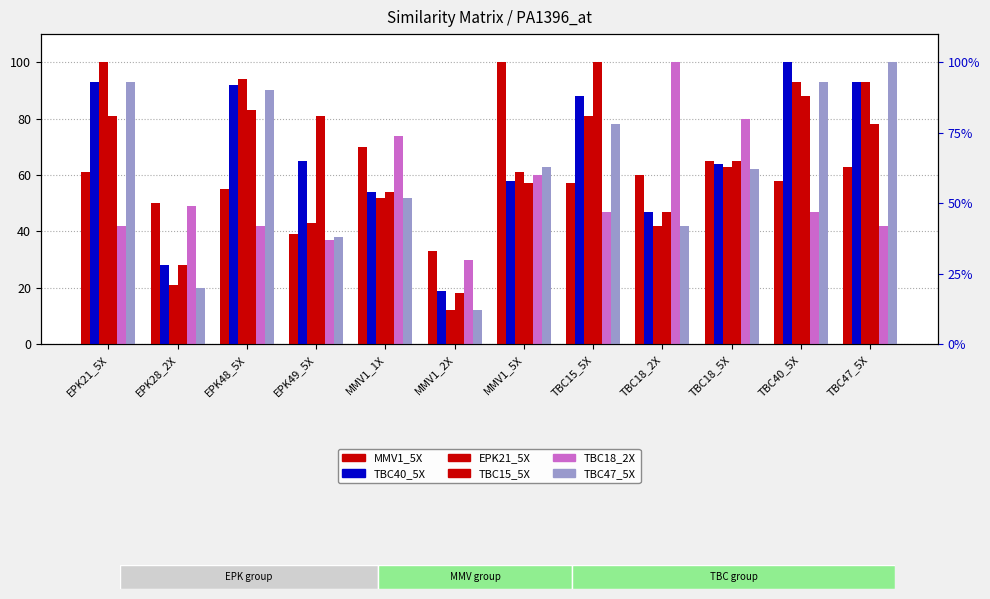

What are all the series names shown in the legend?

MMV1_5X, TBC40_5X, EPK21_5X, TBC15_5X, TBC18_2X, TBC47_5X